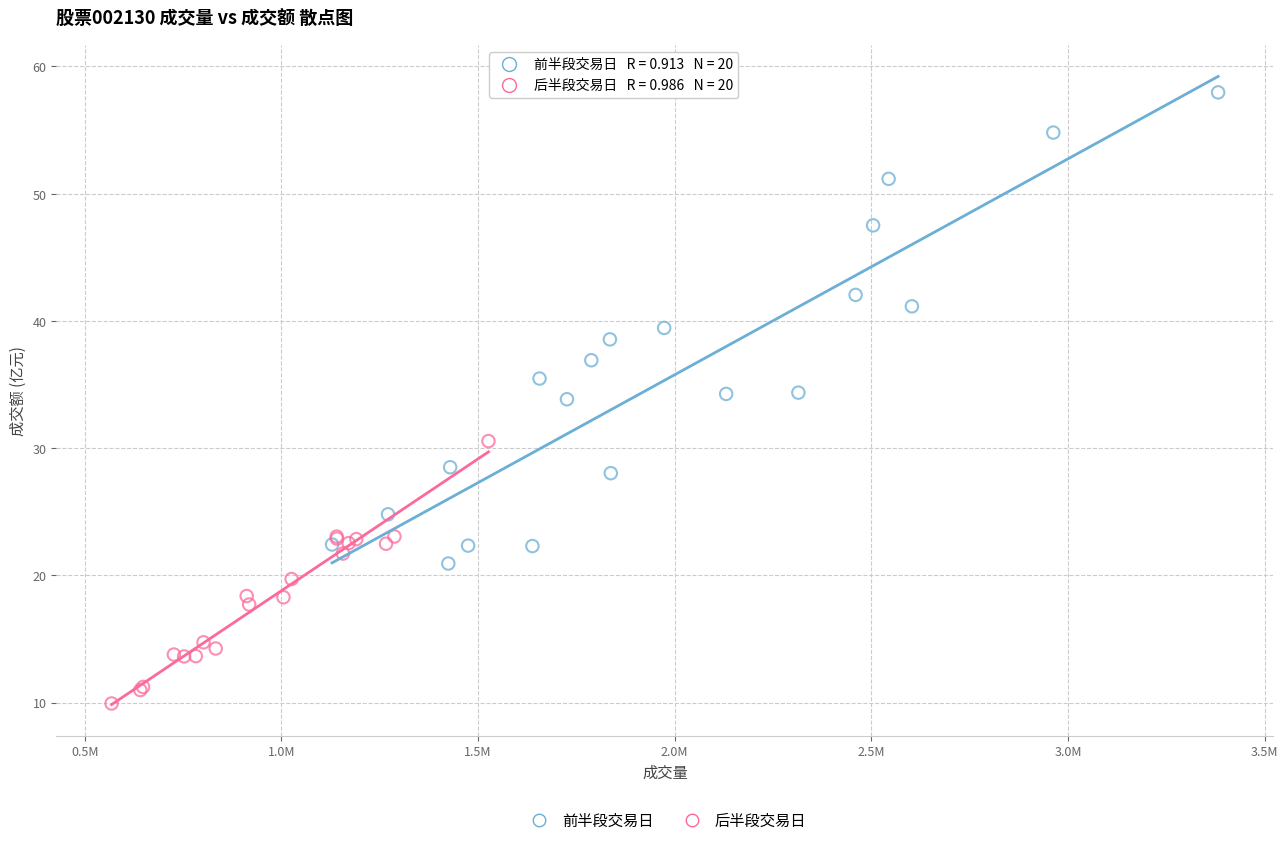

Which series reaches the maximum Y coordinate?

前半段交易日